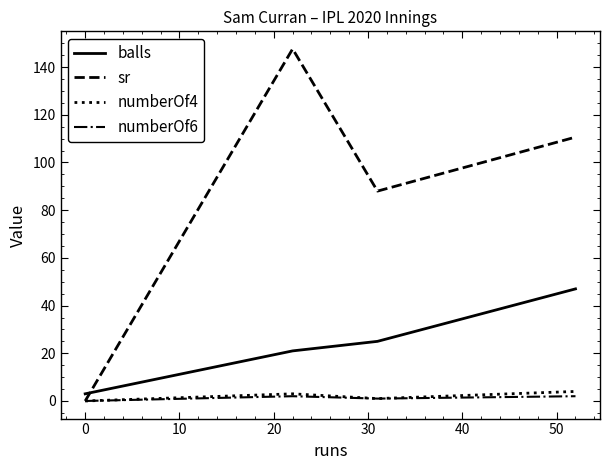

Which series has the largest total across all categories?

sr